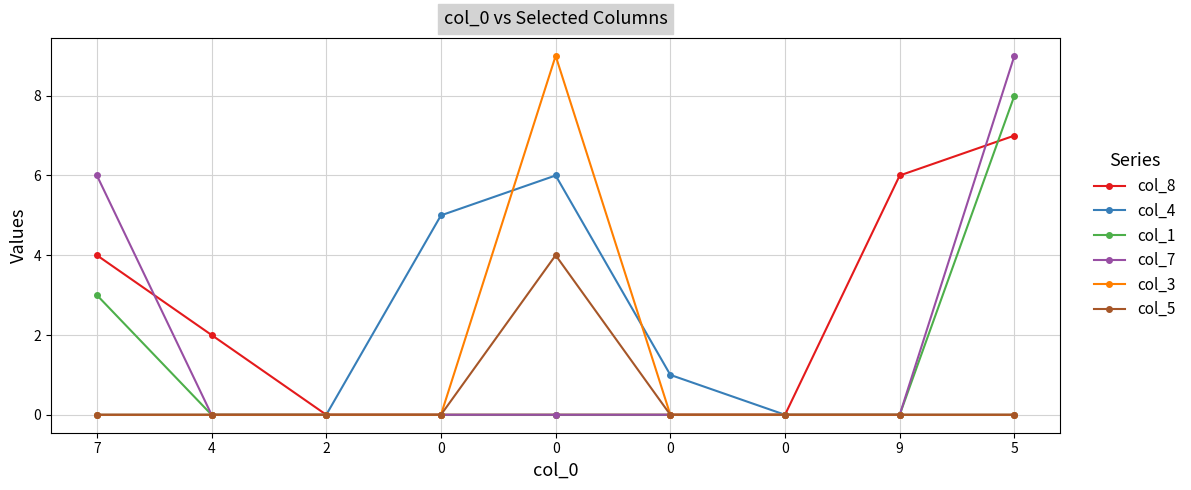

What is the label of the 8th point from the left?

9